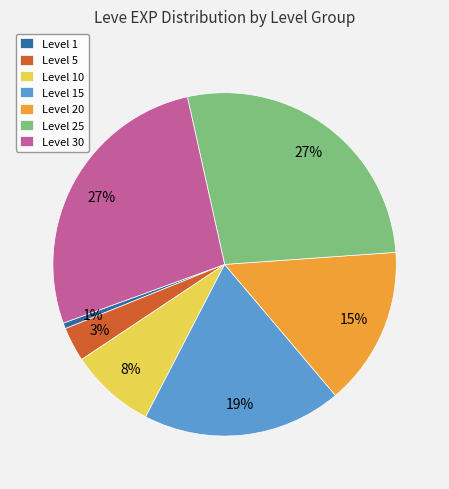

Is it true that Level 20 is 15% of the pie?

True